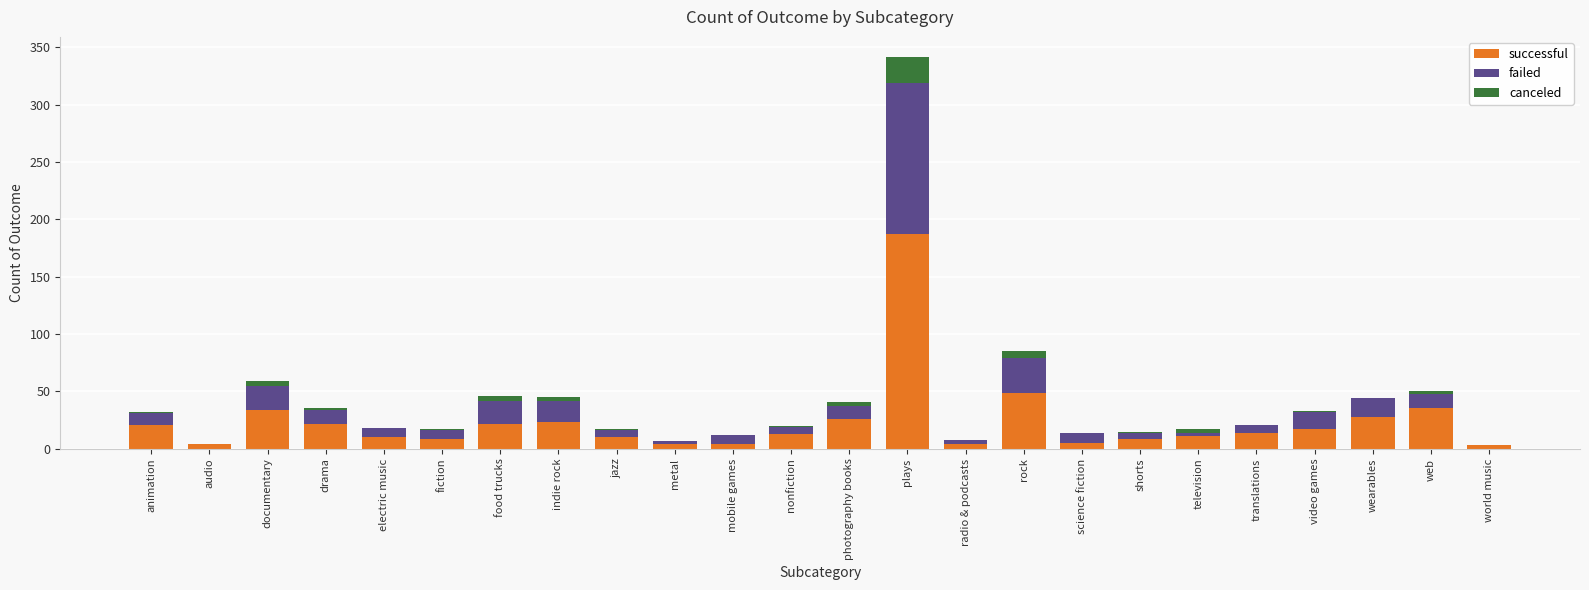

What is the maximum value for successful?

187